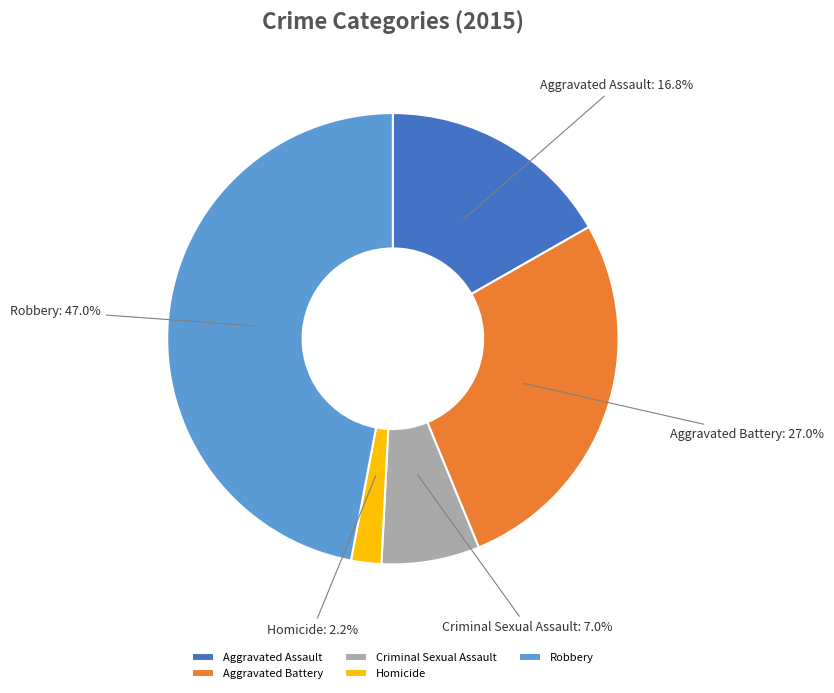

To the nearest percent, what percentage of the pie is Criminal Sexual Assault?

7%